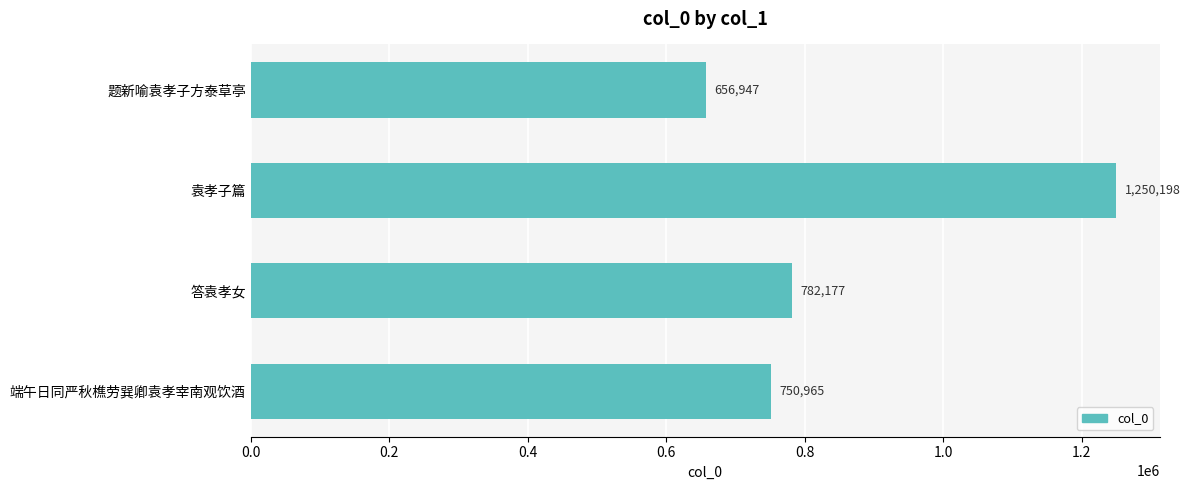

The chart shows a value of 1250198 at 袁孝子篇. True or false?

True